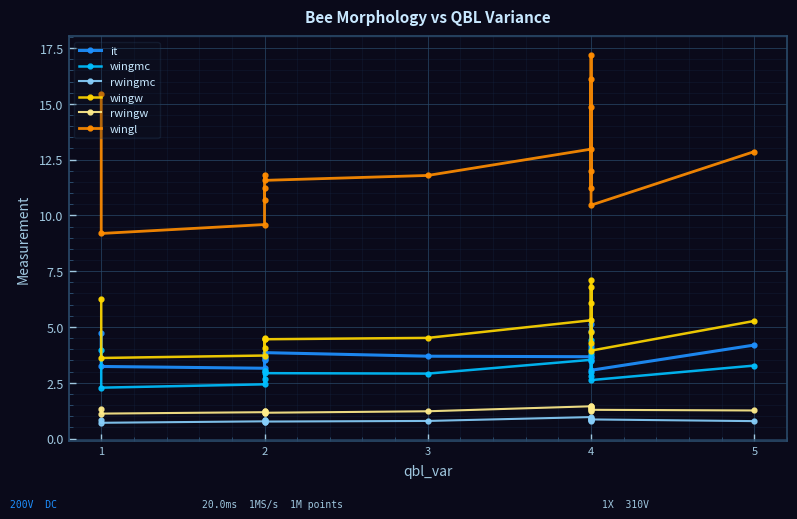

List the series in order of their peak value, lowest first.

rwingmc, rwingw, wingmc, it, wingw, wingl